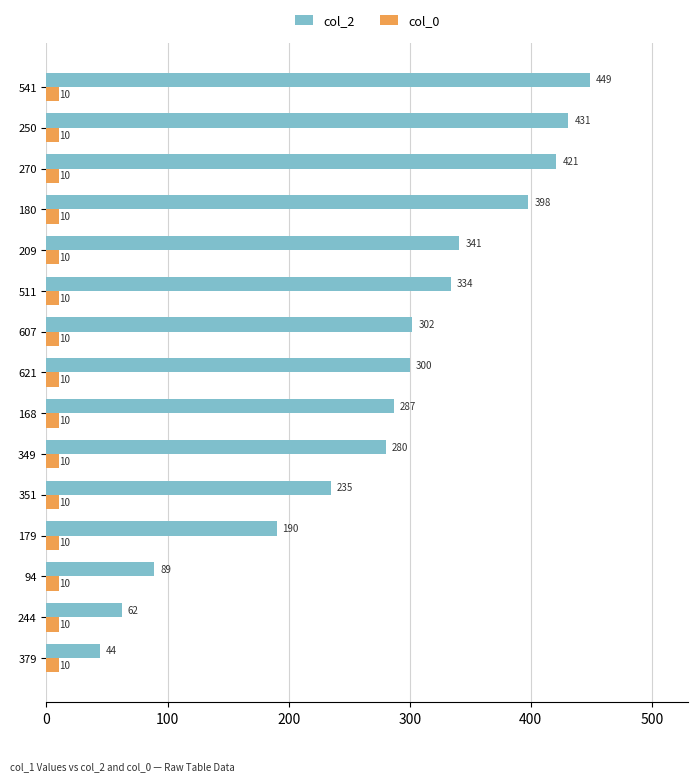

Rank the series by their average value, from highest to lowest.

col_2, col_0